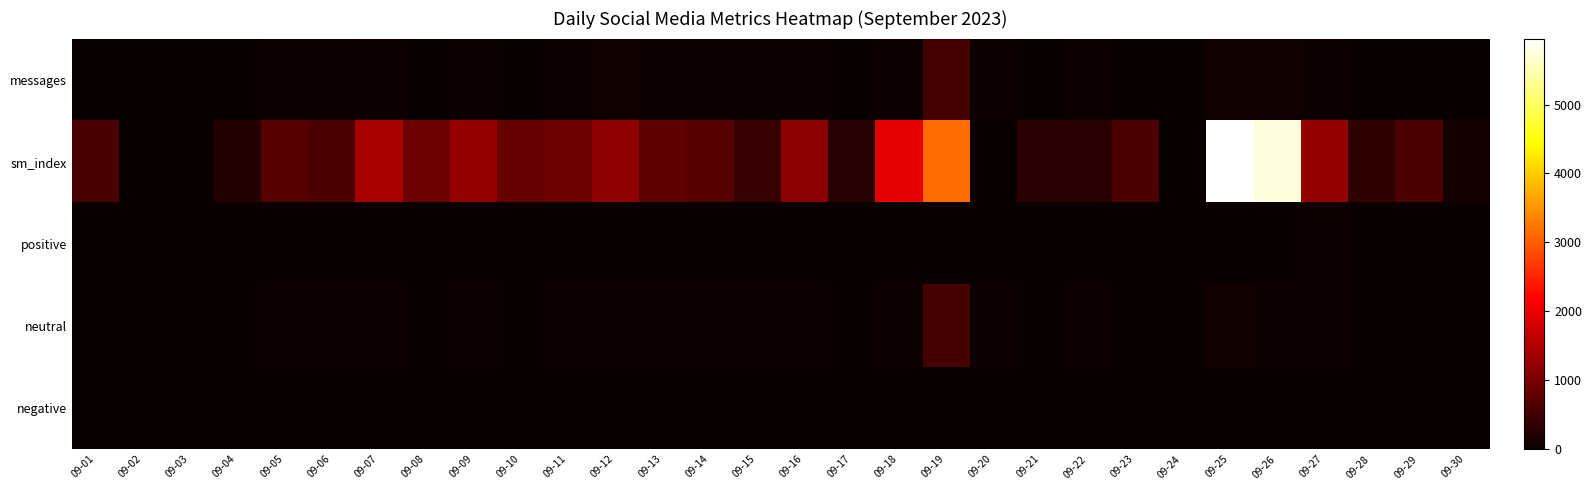

Count the number of categories in the chart.

30